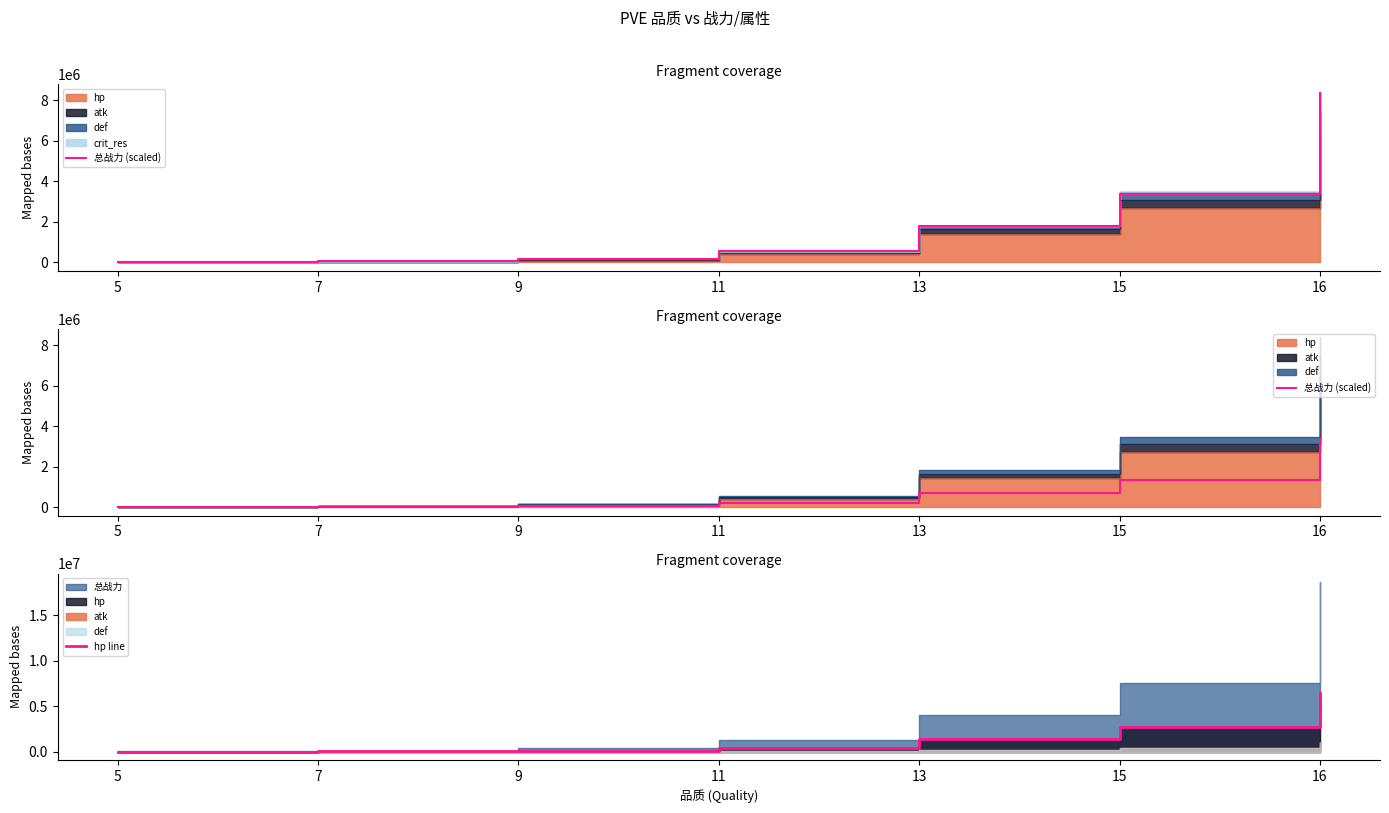

Which has a higher value, 5 or 7?

7